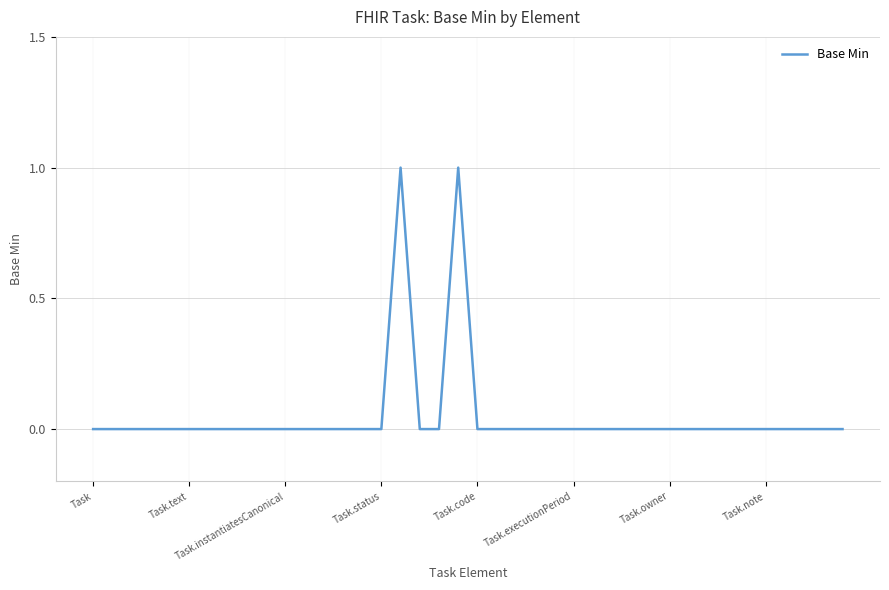

How many points are higher than both their immediate neighbors (excluding endpoints)?

2